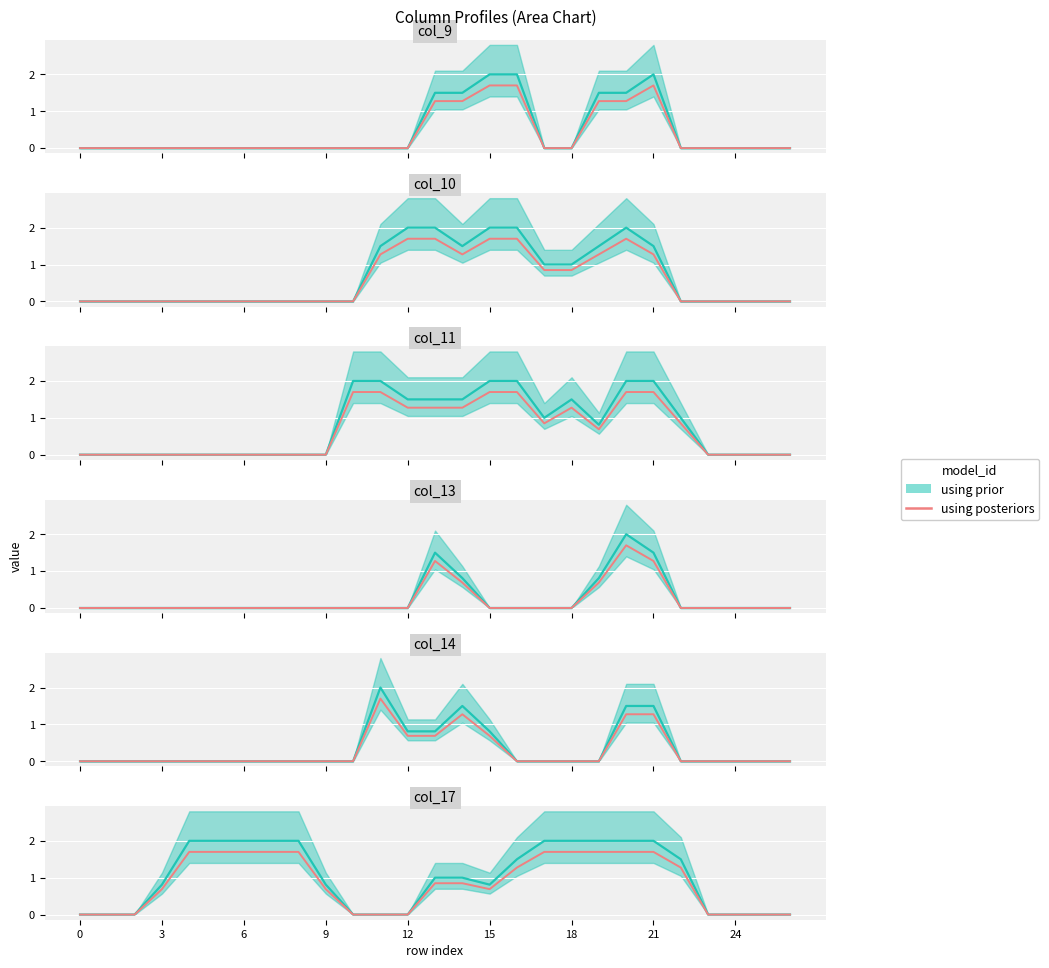

Count the number of values greater than 0.

17